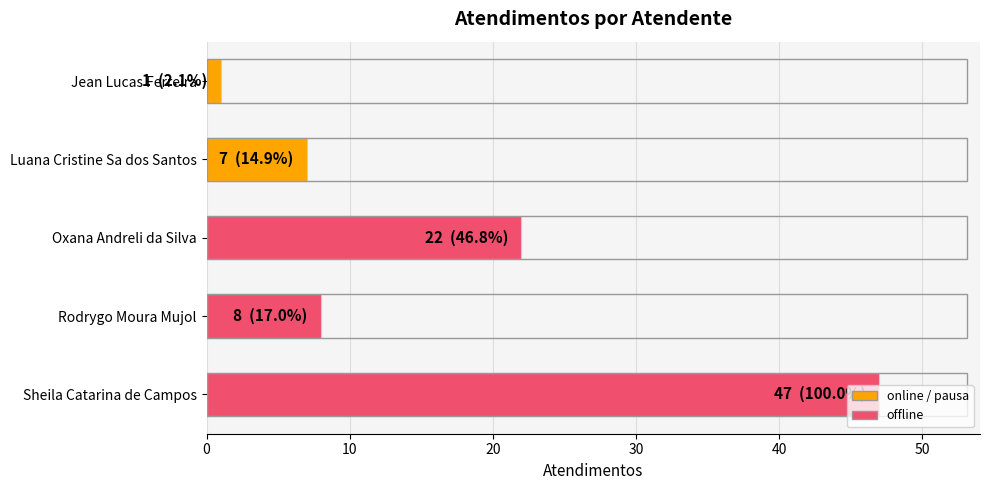

Where is the data nearest to the value 24?

Oxana Andreli da Silva